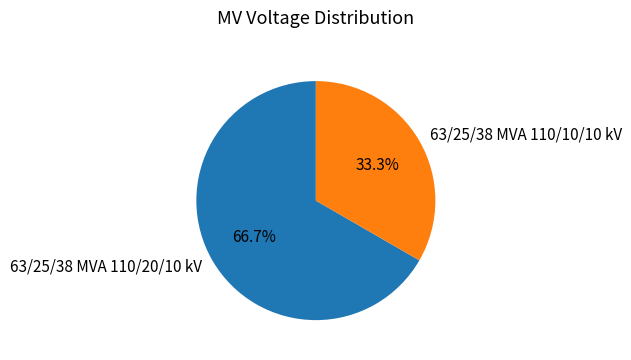

What portion of the pie excludes 63/25/38 MVA 110/20/10 kV?

33.3%